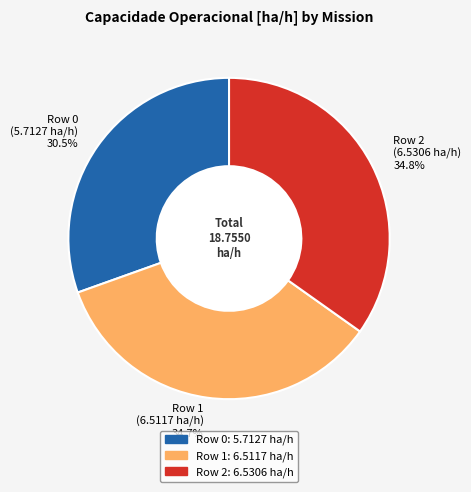

Does Row 2 account for over 50% of the chart?

No